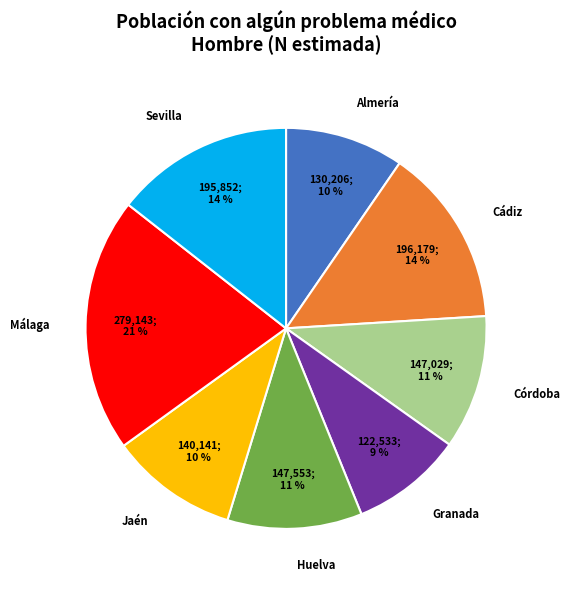

How many slices are in this pie chart?

8